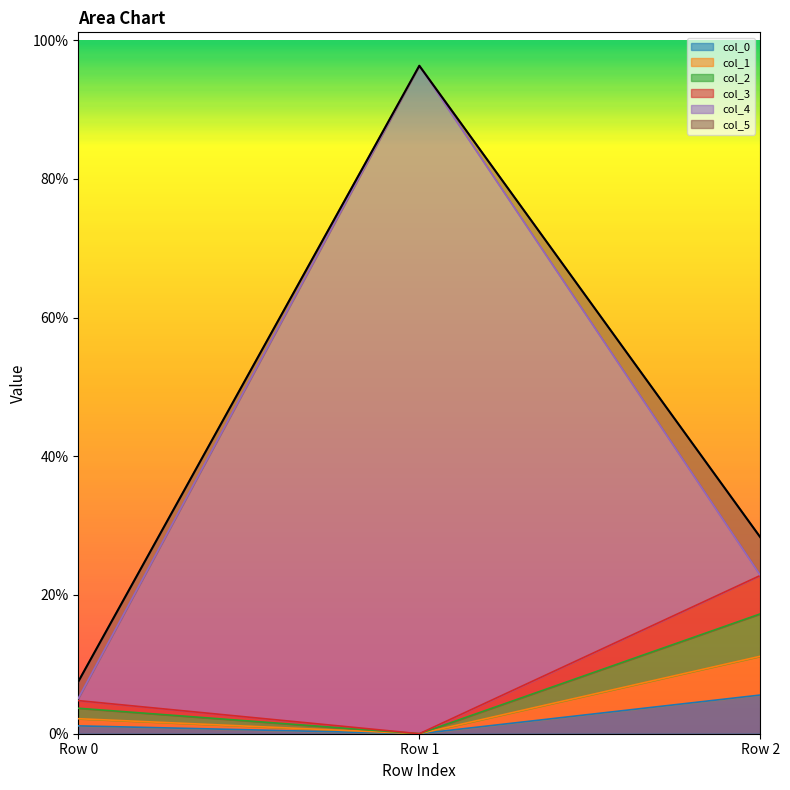

Does the chart display data point markers on the line(s)?

No